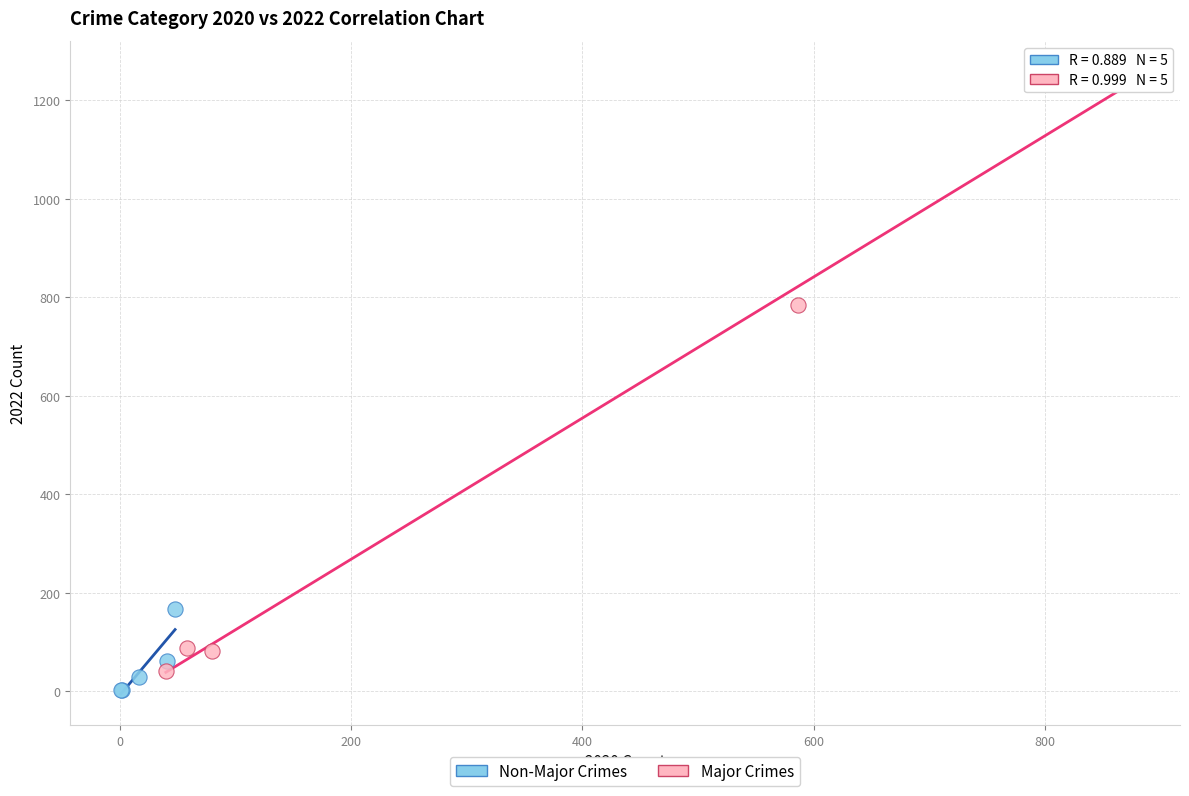

Which series reaches the minimum Y coordinate?

Non-Major Crimes